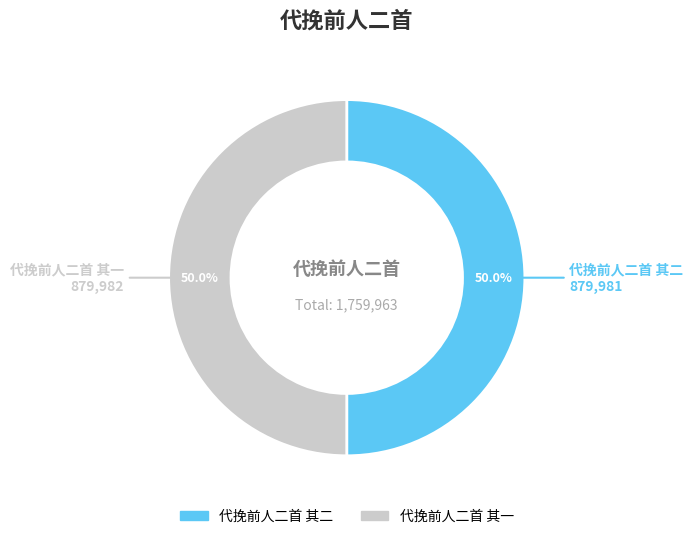

Approximately how many times larger is the value at 代挽前人二首 其一 compared to 代挽前人二首 其二?

1.0